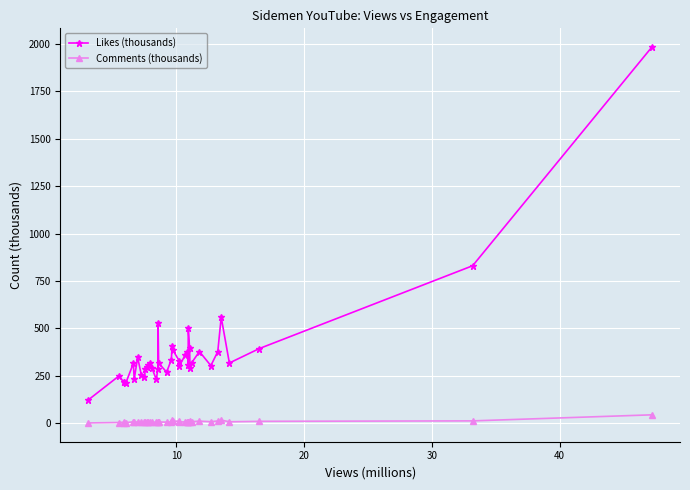

What is the minimum value shown in the chart?

1.9